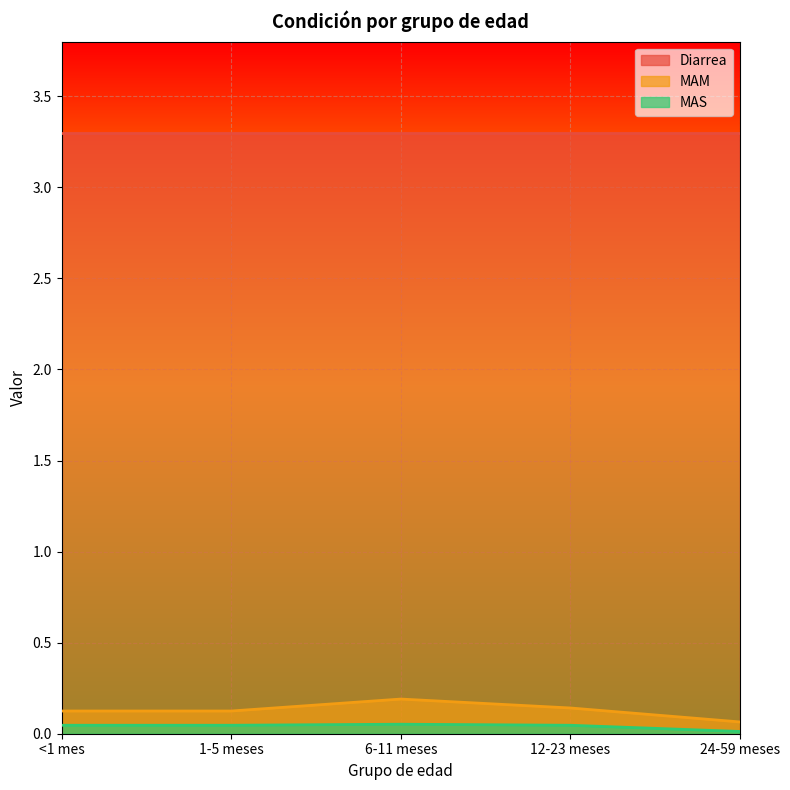

List the labels in order of MAM value, smallest first.

24-59 meses, <1 mes, 1-5 meses, 12-23 meses, 6-11 meses